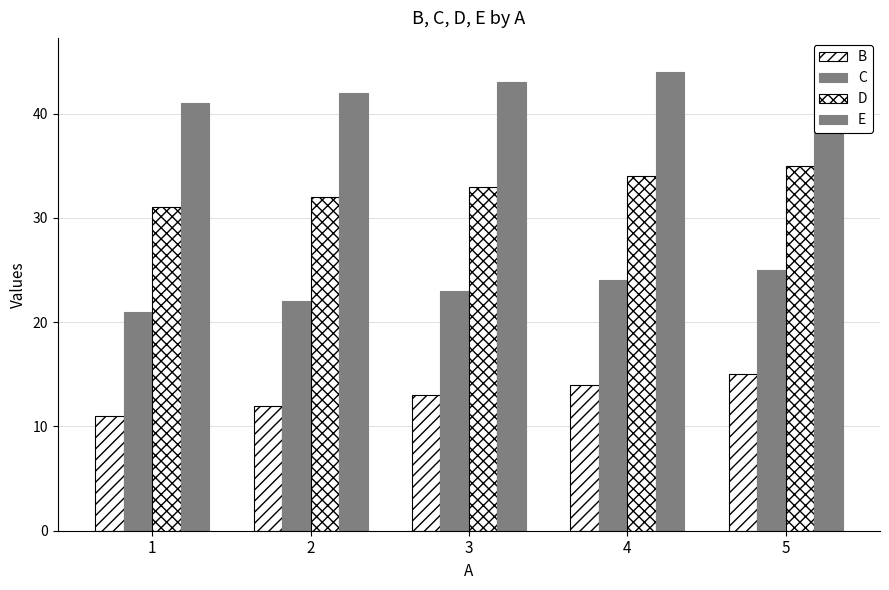

Reading left to right, what are all the values shown in this chart?

B: 1=11	2=12	3=13	4=14	5=15
C: 1=21	2=22	3=23	4=24	5=25
D: 1=31	2=32	3=33	4=34	5=35
E: 1=41	2=42	3=43	4=44	5=45